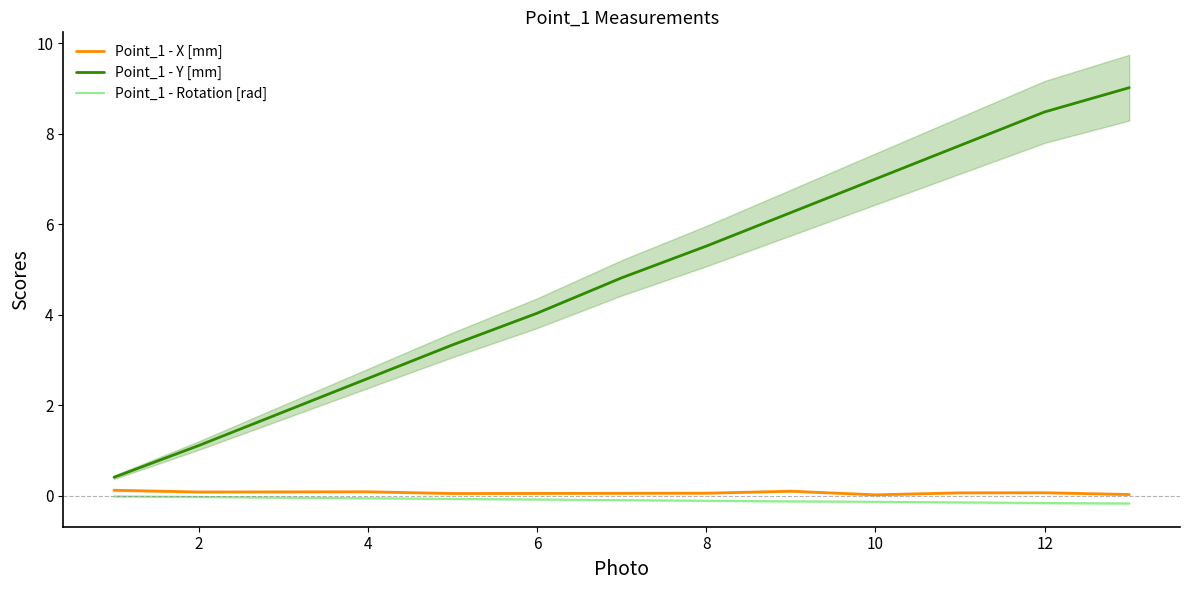

What is the difference between the maximum and minimum values in the Point_1 - Rotation [rad] series?

0.2